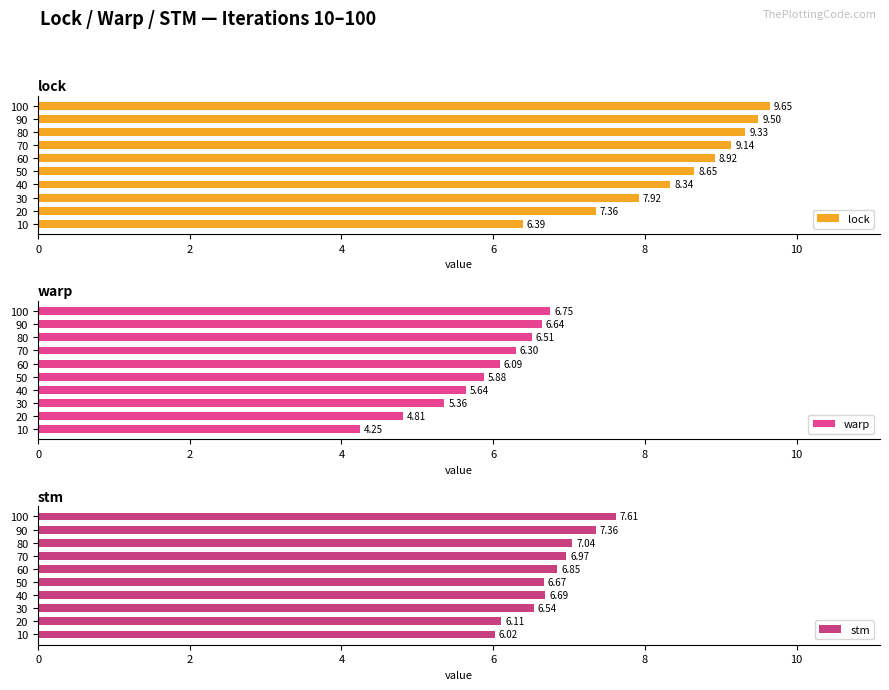

What is the sum of all lock values?

85.2